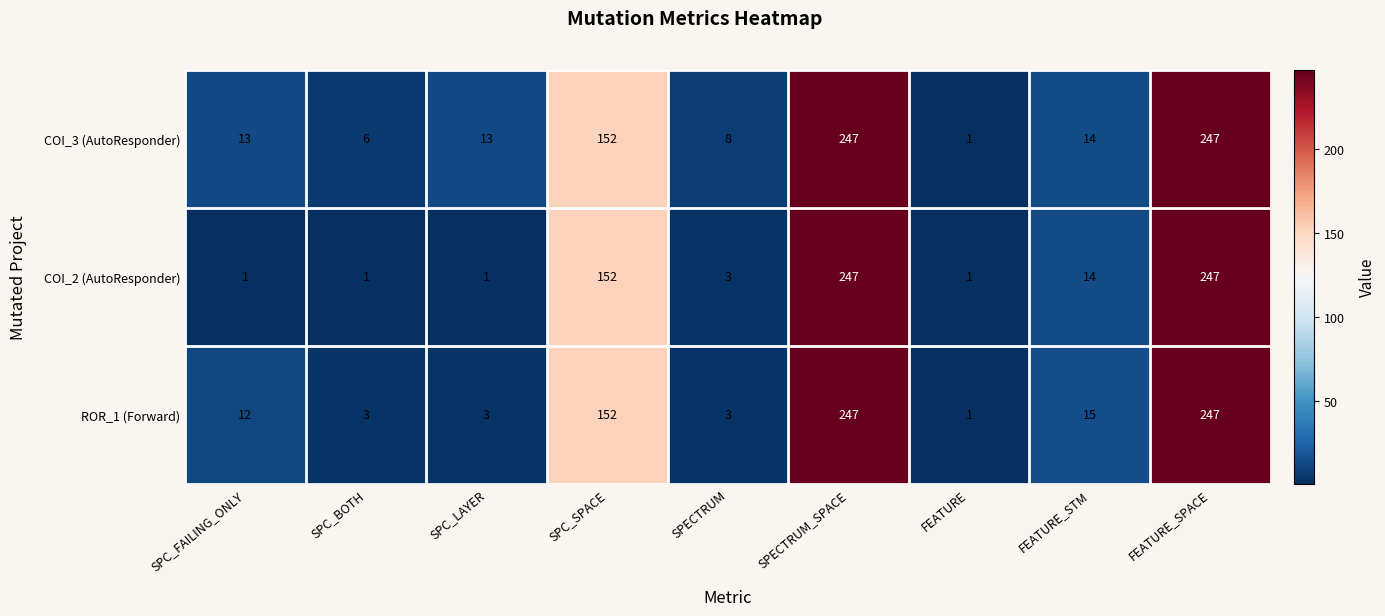

What is the difference between the second highest and second lowest values in the COI_3 (AutoResponder) series?

241